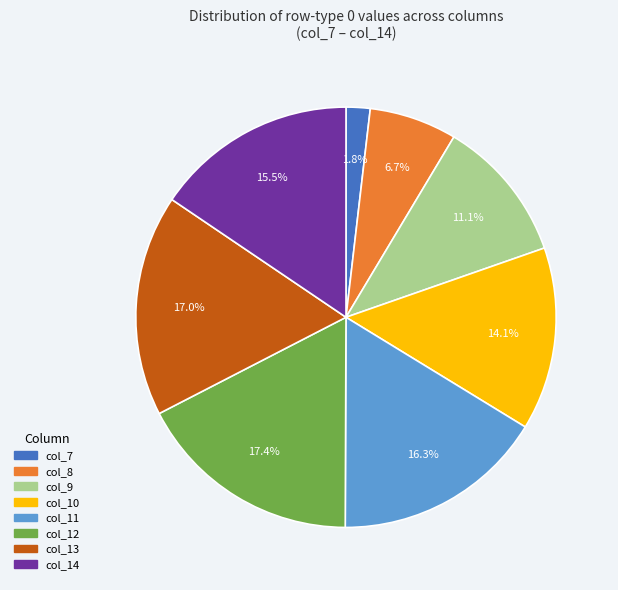

What percentage do col_8 and col_10 together represent?

20.8%